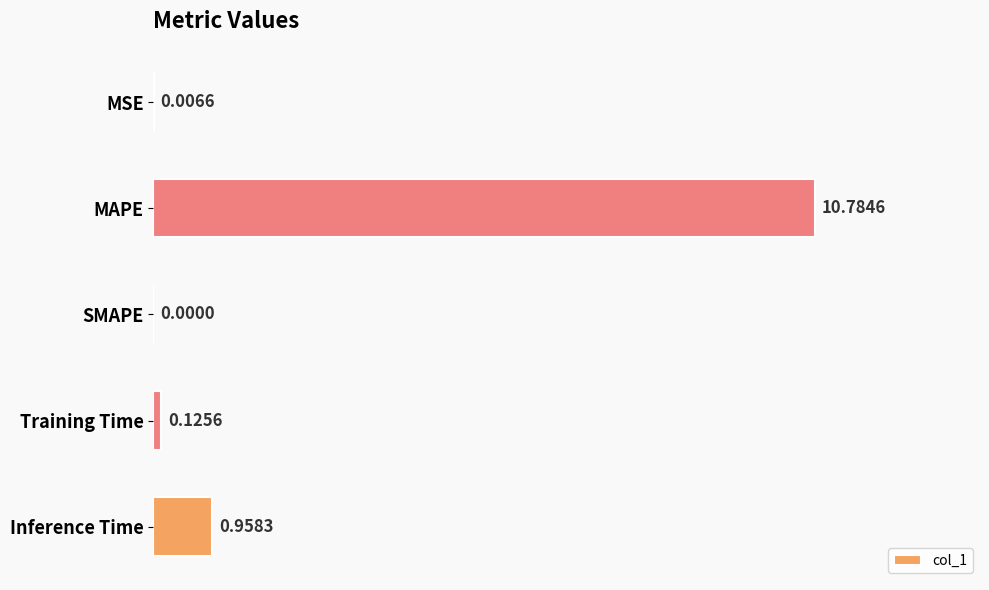

What is the maximum value shown in the chart?

10.8